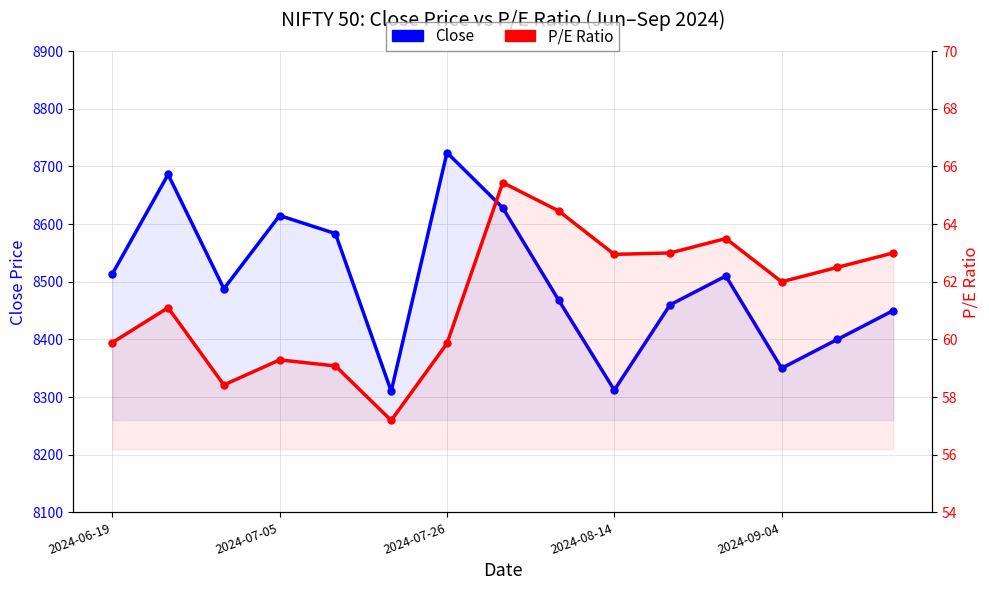

Rank the series by their maximum value, from highest to lowest.

Close, P/E Ratio